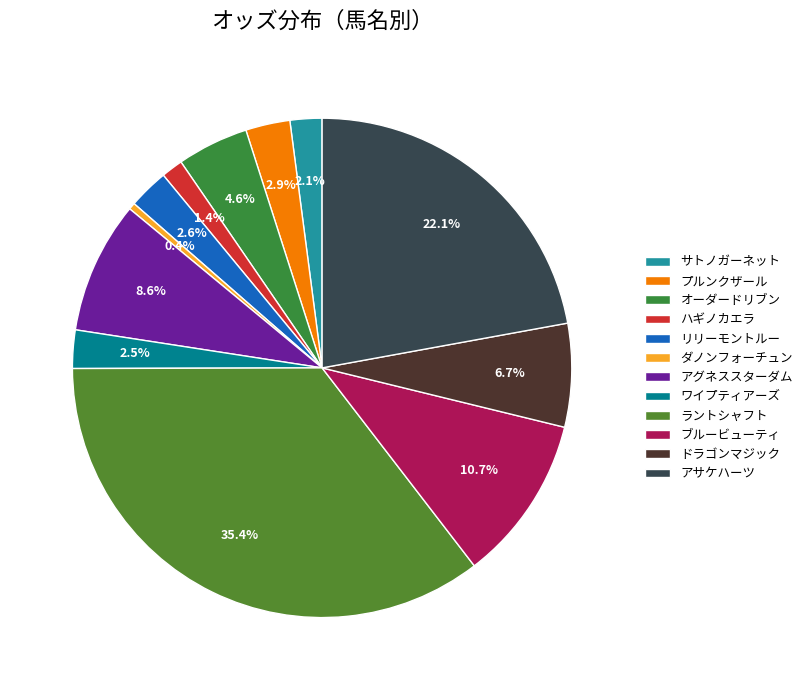

To the nearest percent, what is the difference between the largest and smallest slice percentages?

35%